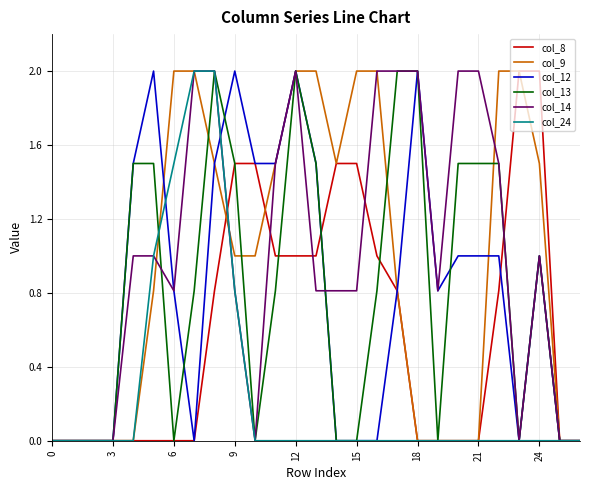

What is the highest value of the col_14 series?

2.0